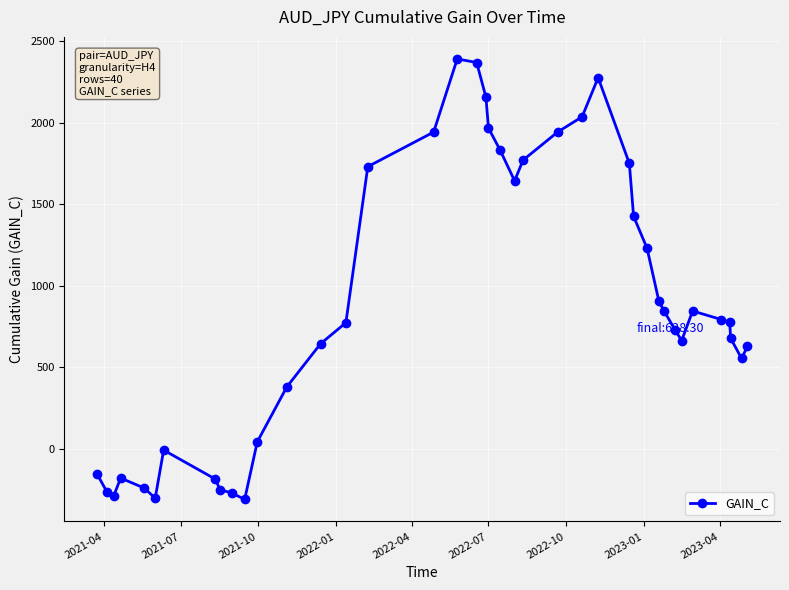

What is the greatest value displayed?

2390.0